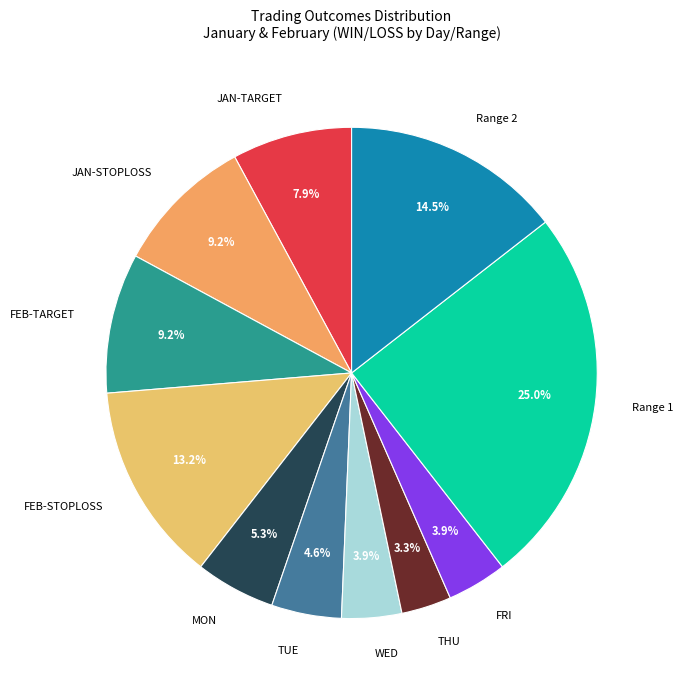

Which has a higher value, WED or Range 1?

Range 1